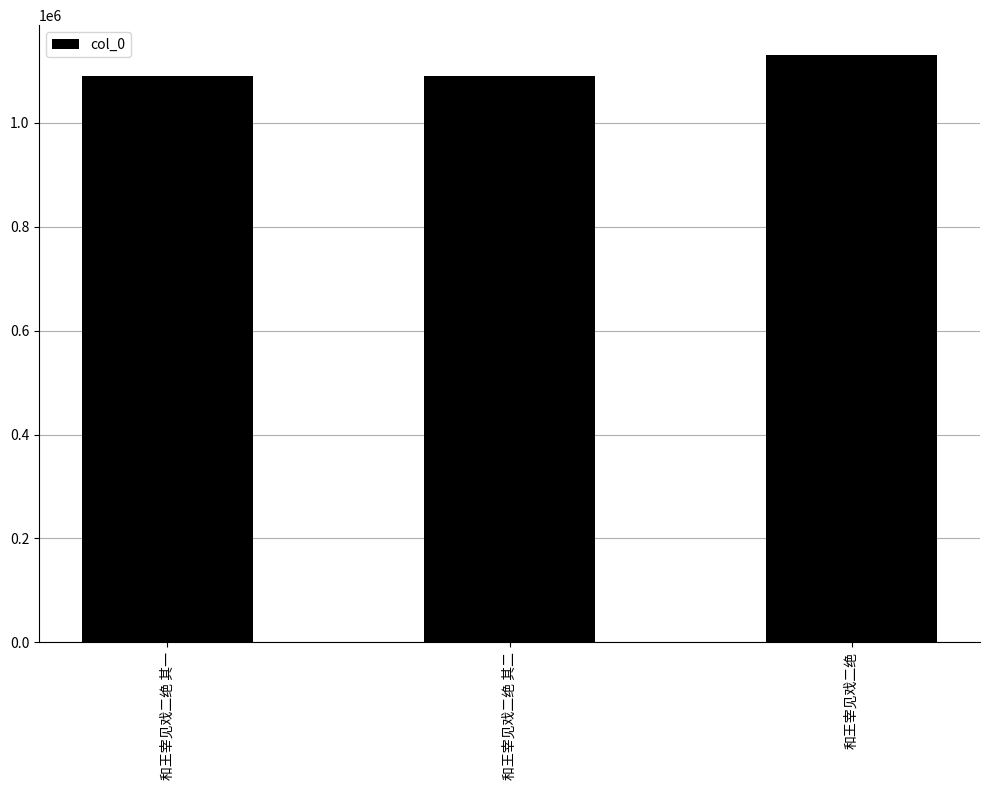

What is the sum of all values?

3312424